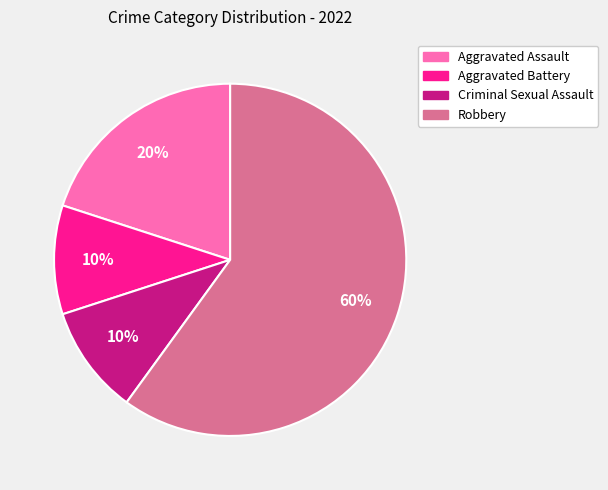

Is Aggravated Assault the majority of the pie?

No